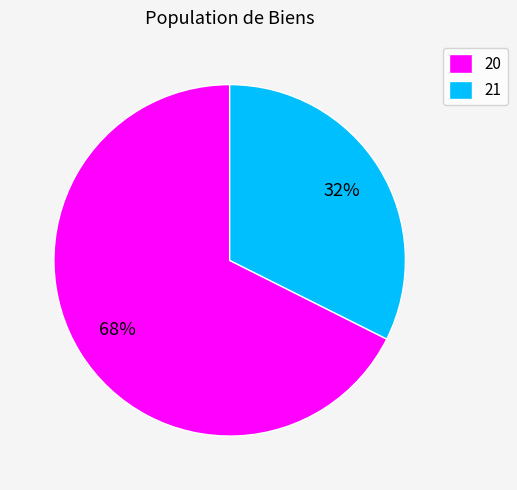

What is the largest slice in the pie chart?

20